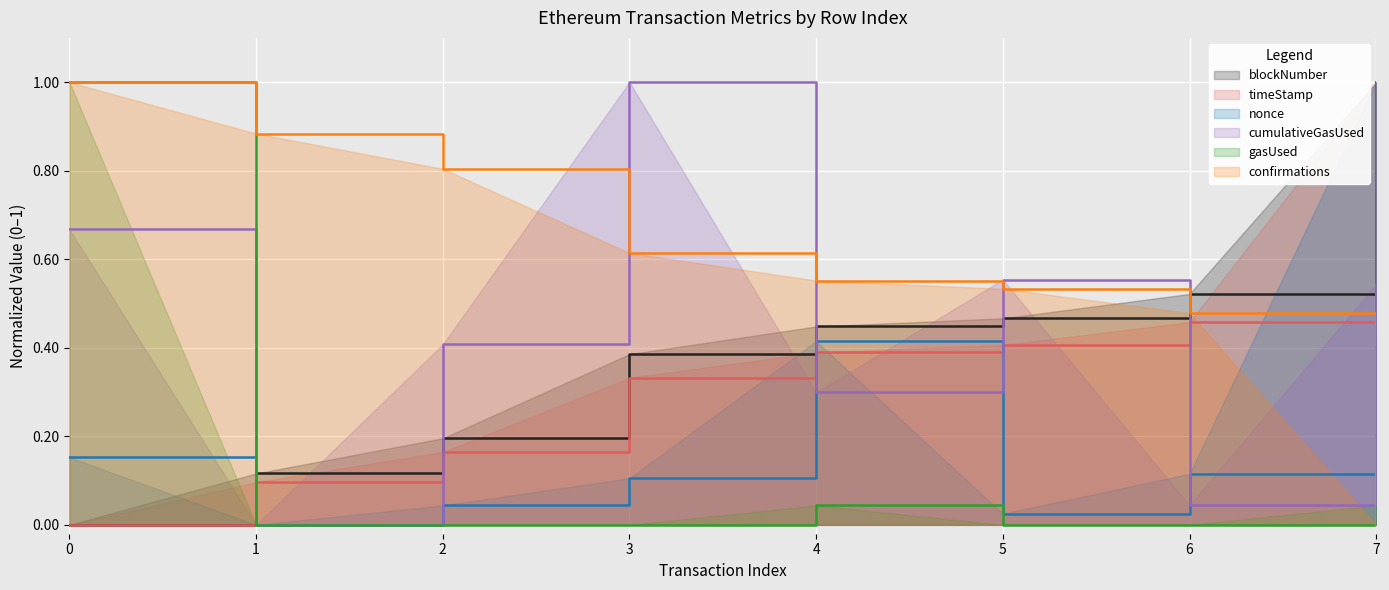

Reading left to right, extract all data points from this chart.

blockNumber: 0.0	0.1	0.2	0.4	0.4	0.5	0.5	1.0
timeStamp: 0.0	0.1	0.2	0.3	0.4	0.4	0.5	1.0
nonce: 0.2	0.0	0.0	0.1	0.4	0.0	0.1	1.0
cumulativeGasUsed: 0.7	0.0	0.4	1.0	0.3	0.6	0.0	0.5
gasUsed: 1.0	0.0	0.0	0.0	0.0	0.0	0.0	0.0
confirmations: 1.0	0.9	0.8	0.6	0.6	0.5	0.5	0.0